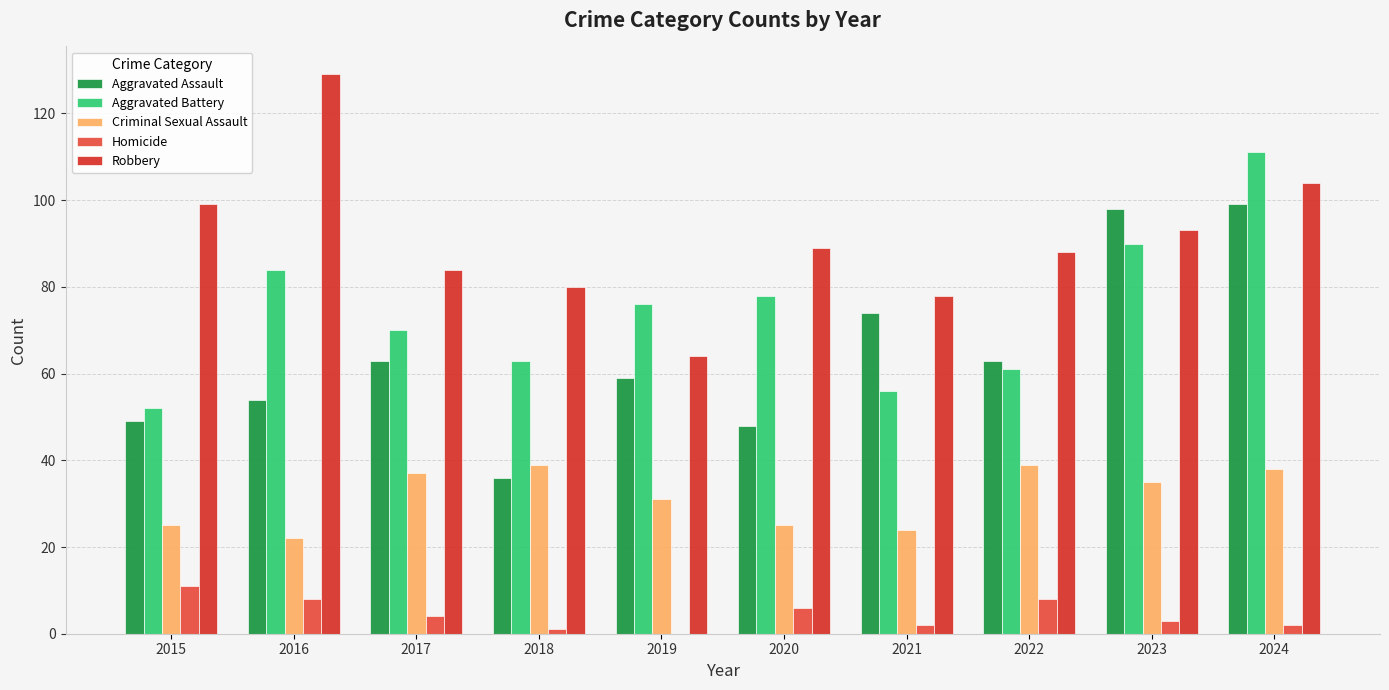

Reading left to right, list all the values displayed in this chart.

Aggravated Assault: 2015=49	2016=54	2017=63	2018=36	2019=59	2020=48	2021=74	2022=63	2023=98	2024=99
Aggravated Battery: 2015=52	2016=84	2017=70	2018=63	2019=76	2020=78	2021=56	2022=61	2023=90	2024=111
Criminal Sexual Assault: 2015=25	2016=22	2017=37	2018=39	2019=31	2020=25	2021=24	2022=39	2023=35	2024=38
Homicide: 2015=11	2016=8	2017=4	2018=1	2019=0	2020=6	2021=2	2022=8	2023=3	2024=2
Robbery: 2015=99	2016=129	2017=84	2018=80	2019=64	2020=89	2021=78	2022=88	2023=93	2024=104